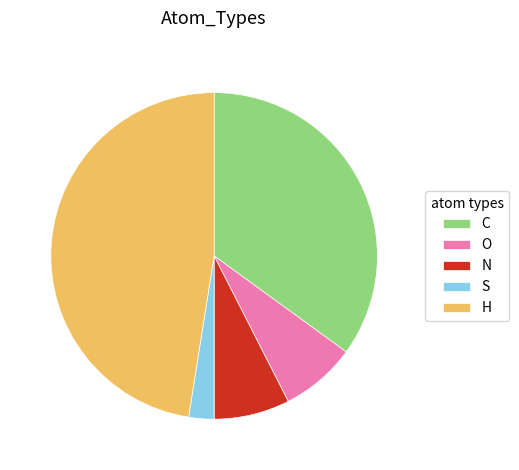

Does H represent more than half of the total?

No